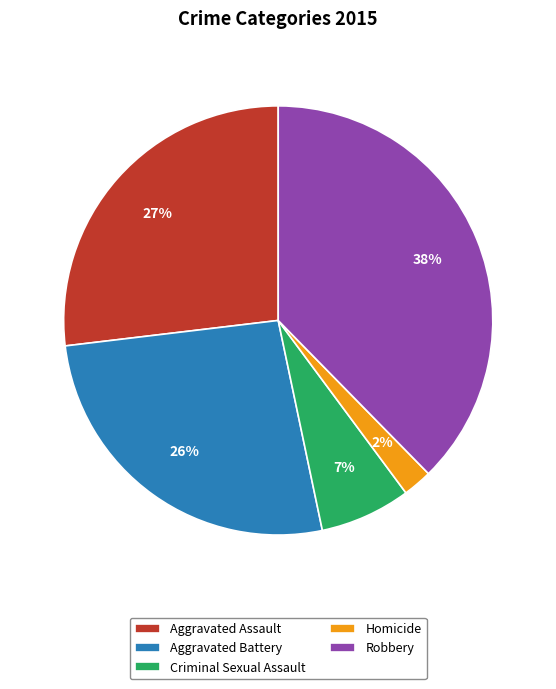

Do Homicide and Aggravated Assault together represent more than half of the pie?

No